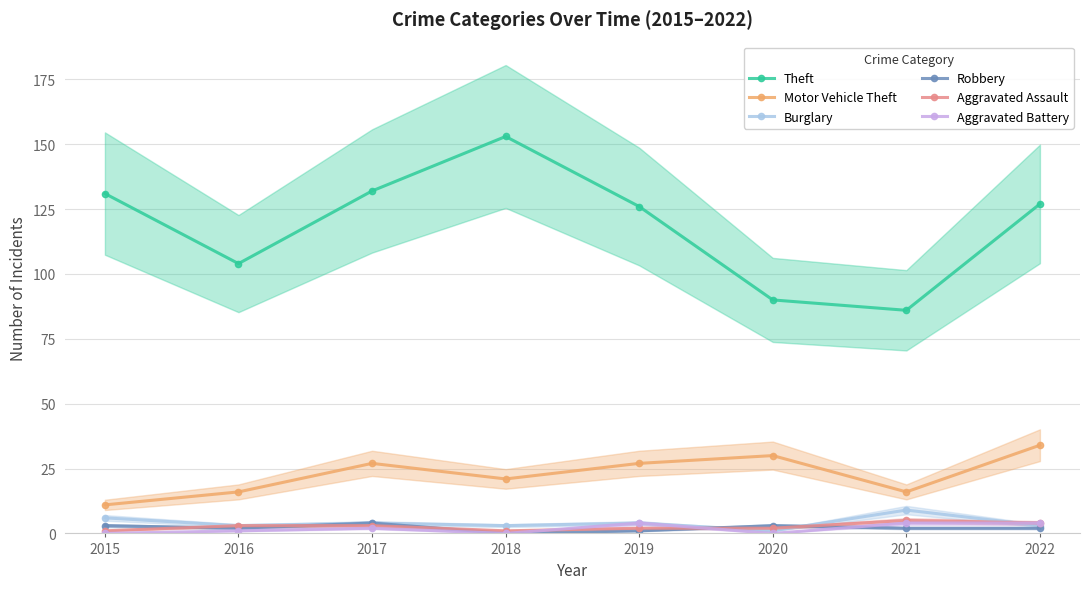

At which category is the sum across all series the highest?

2018